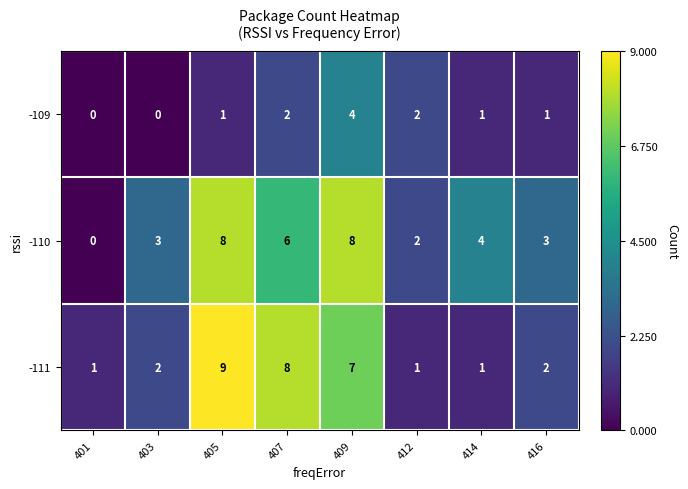

At which label is -110 closest to 4?

414